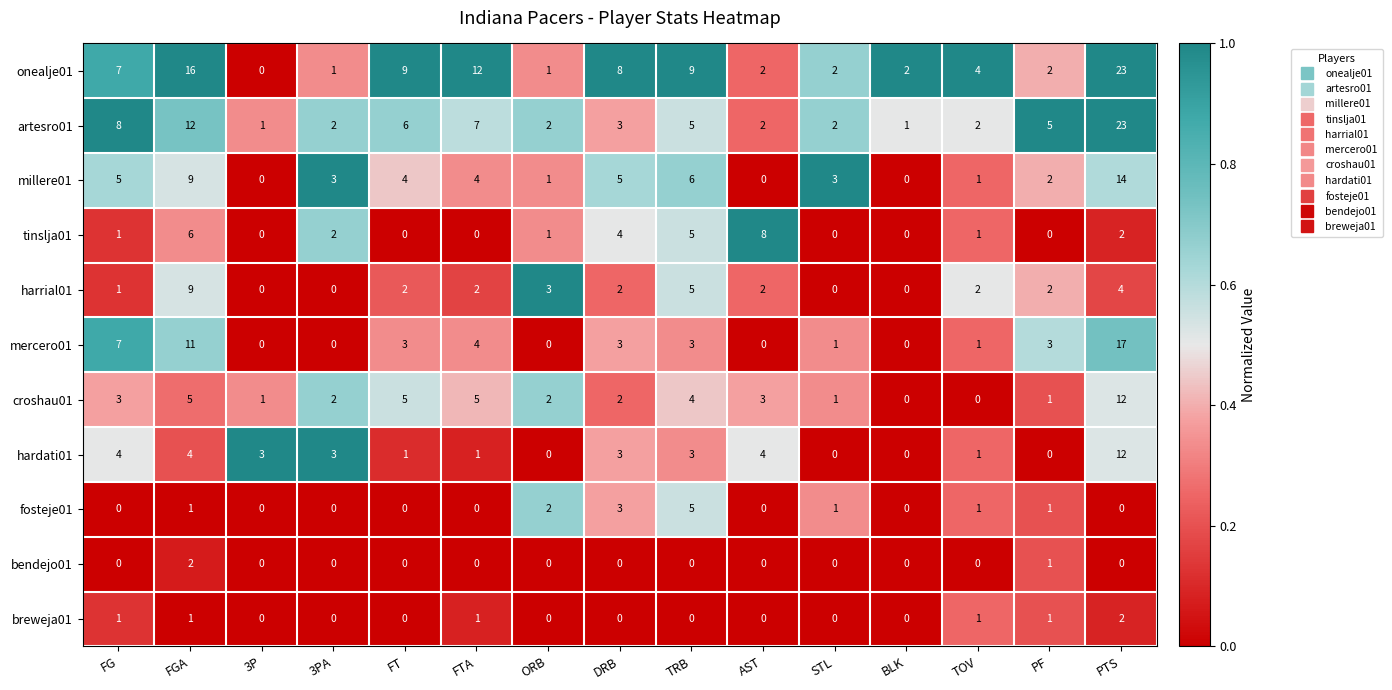

True or false: onealje01 has a value of 3 at FT.

False